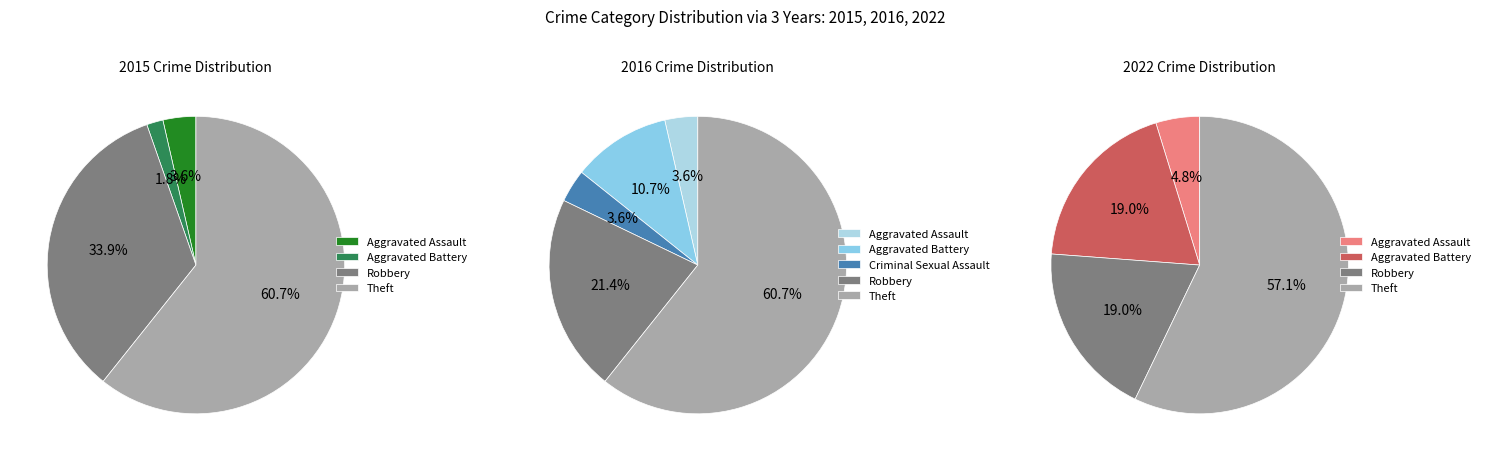

To the nearest percent, what percentage of the pie is Robbery?

21%